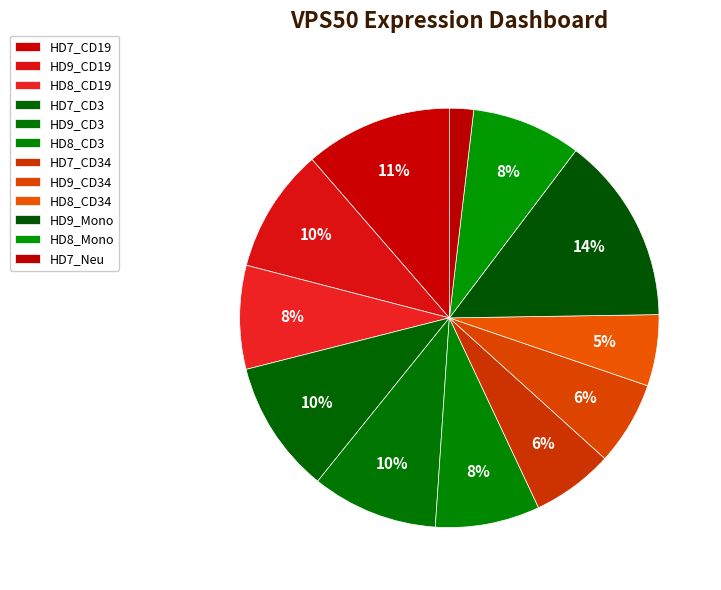

What is the smallest slice in the pie chart?

HD7_Neu